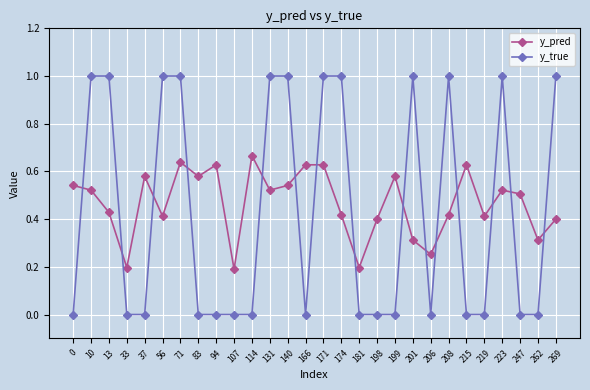

What is the maximum value shown in the chart?

1.0